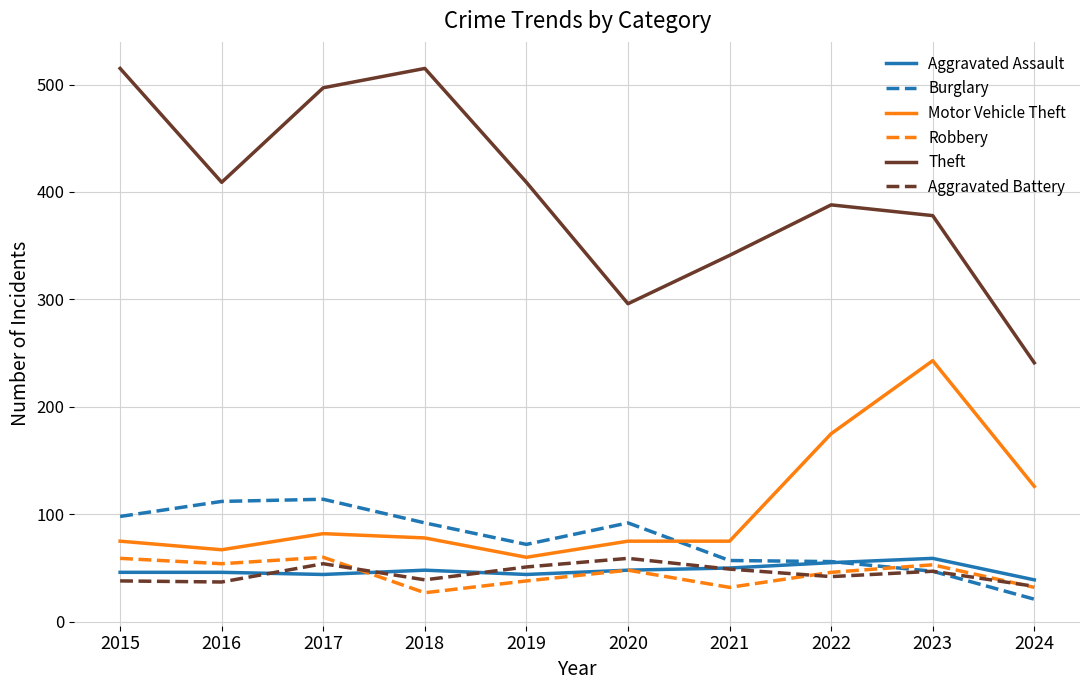

True or false: Motor Vehicle Theft has a value of 40 at 2016.

False